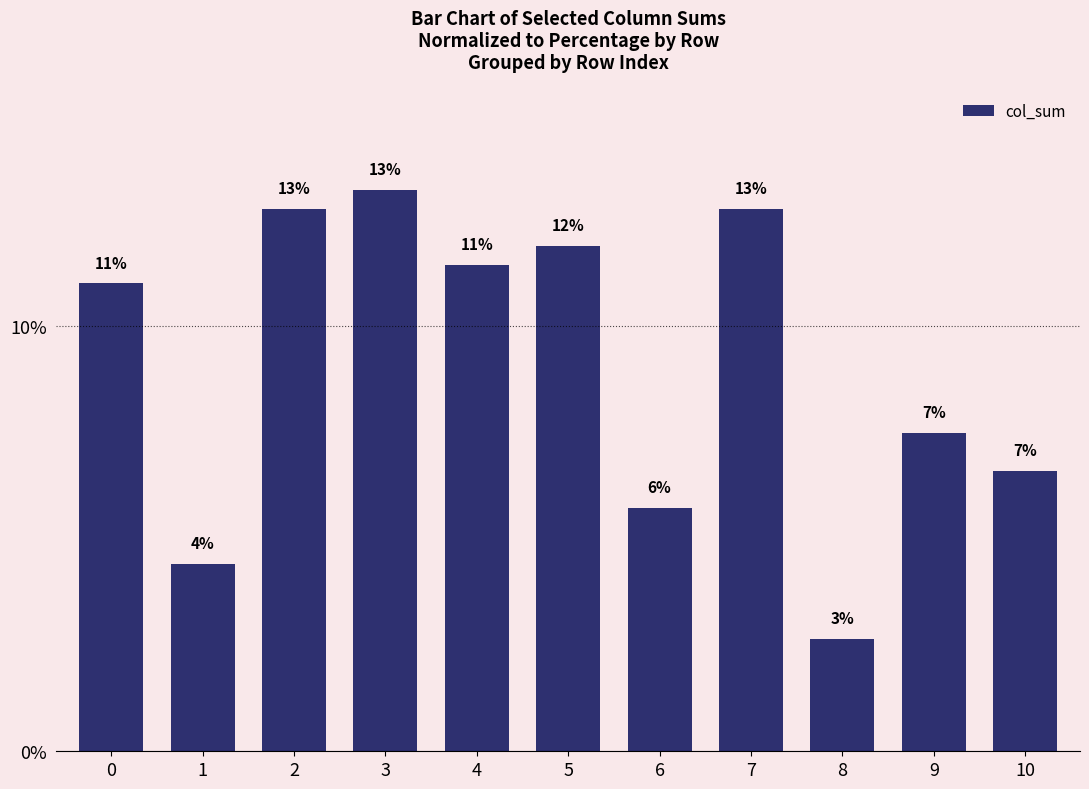

How many bars are there in total?

11